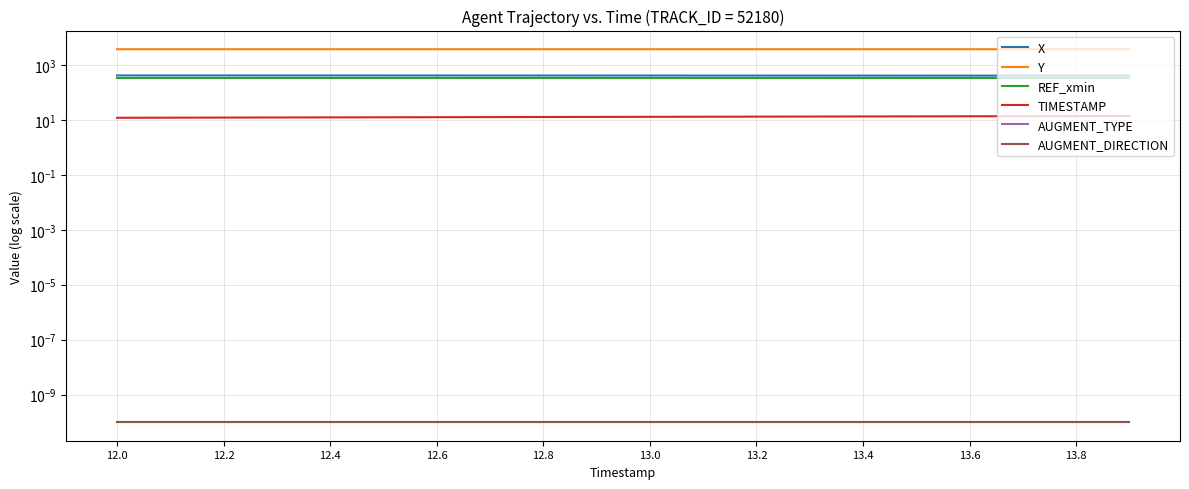

What value does the X series have at 13.4?

415.5